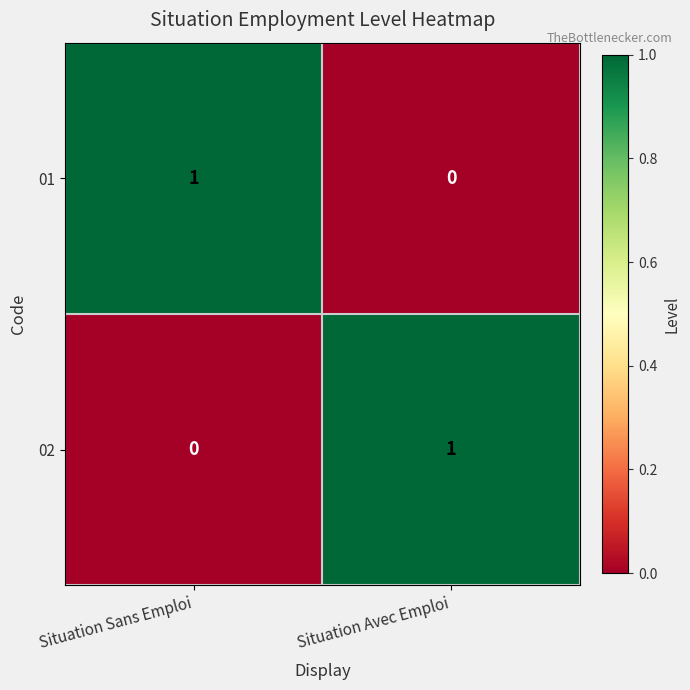

True or false: 02 has a value of 0 at Situation Sans Emploi.

True